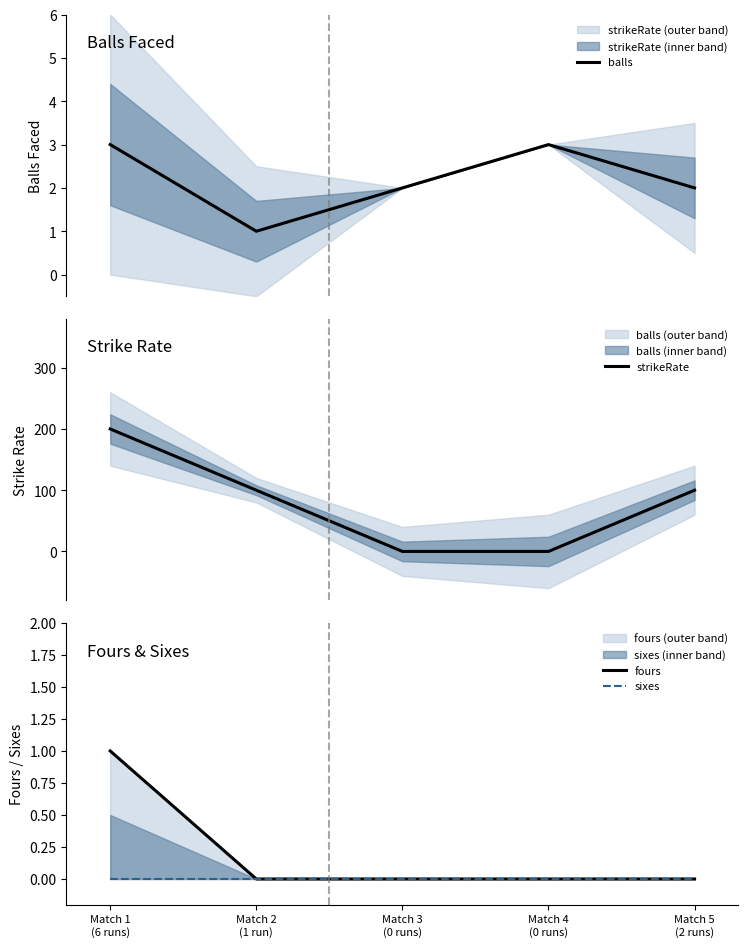

What are all the series names shown in the legend?

balls, strikeRate, fours, sixes